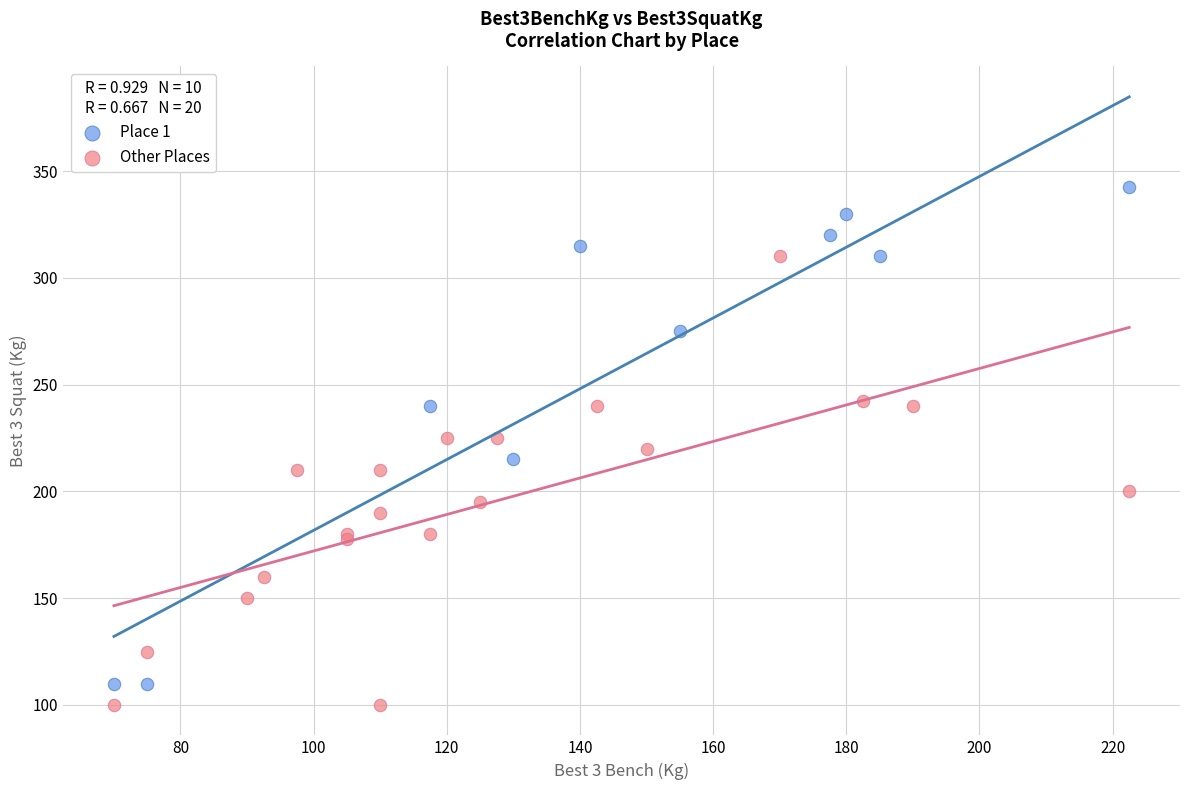

Which series has the largest Y range (max minus min)?

Place 1